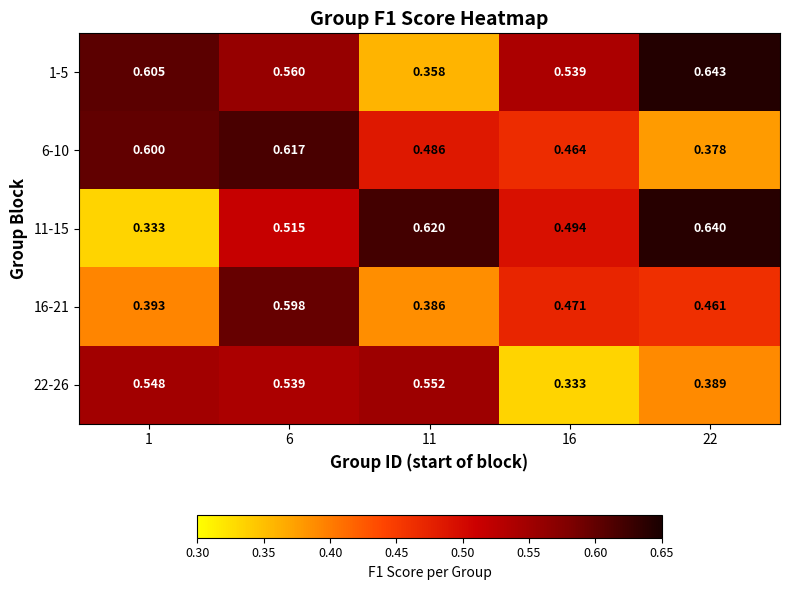

Count the number of categories in the chart.

5